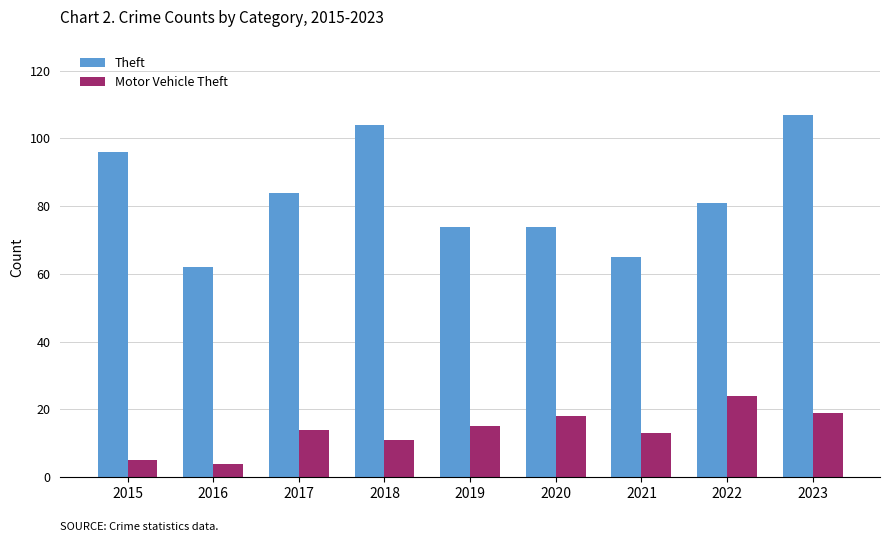

Is it true that Theft equals 62 at 2016?

True